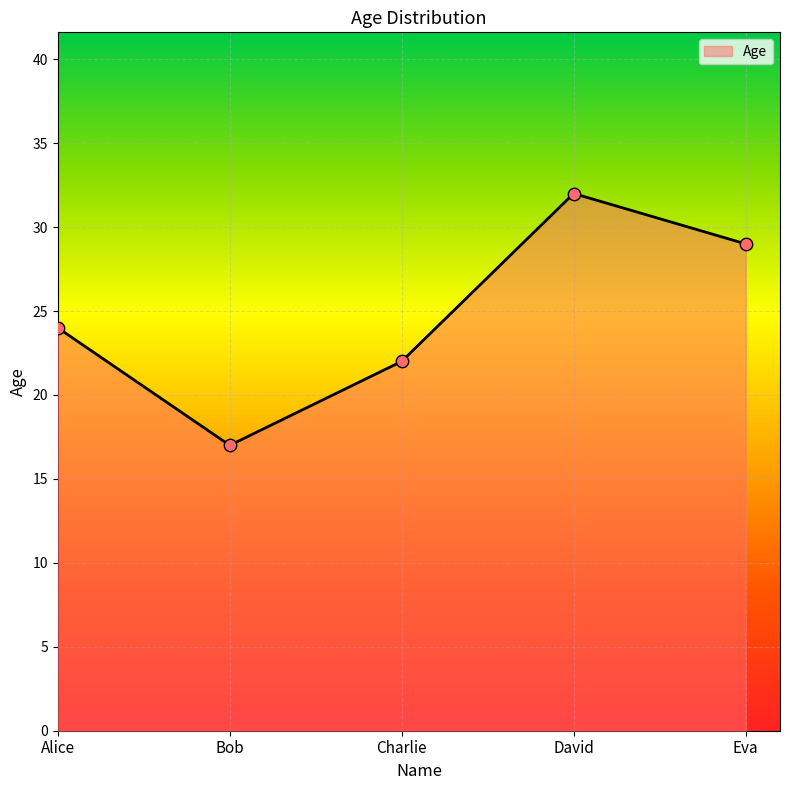

What is the ratio of the value at Bob to the value at Eva?

0.6